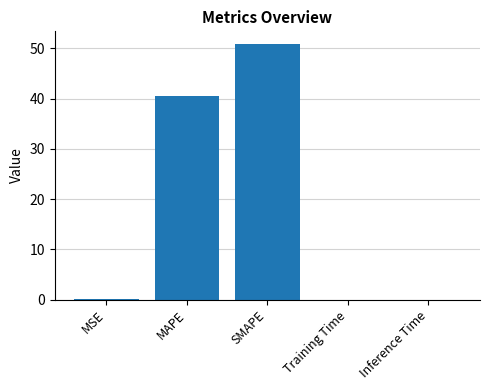

The chart shows a value of 50.8 at SMAPE. True or false?

True